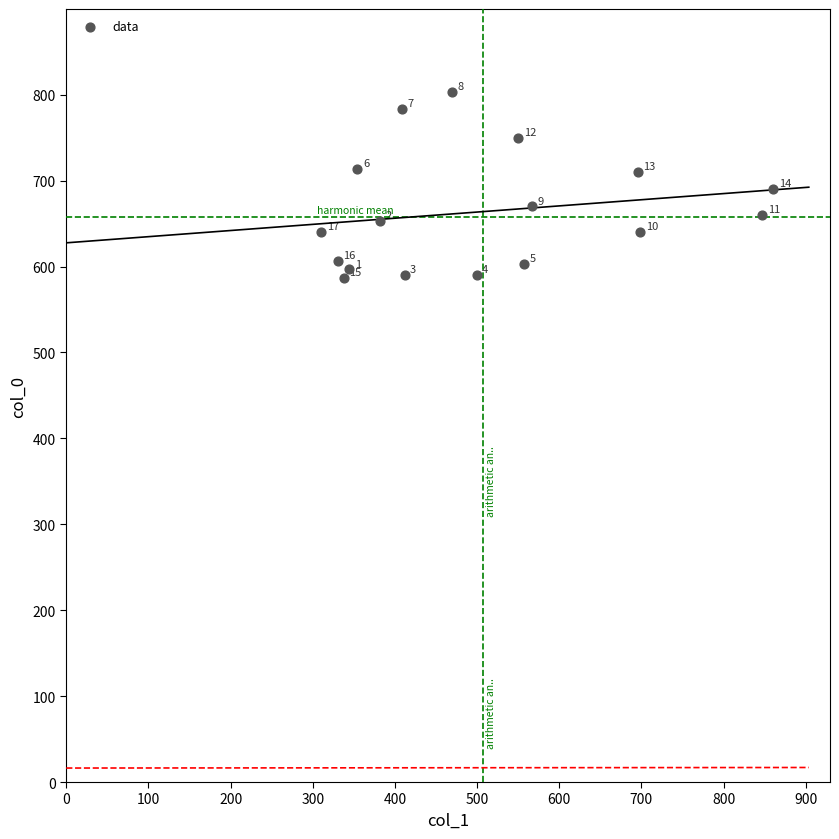

What is the range of X values (max minus min)?

550.1